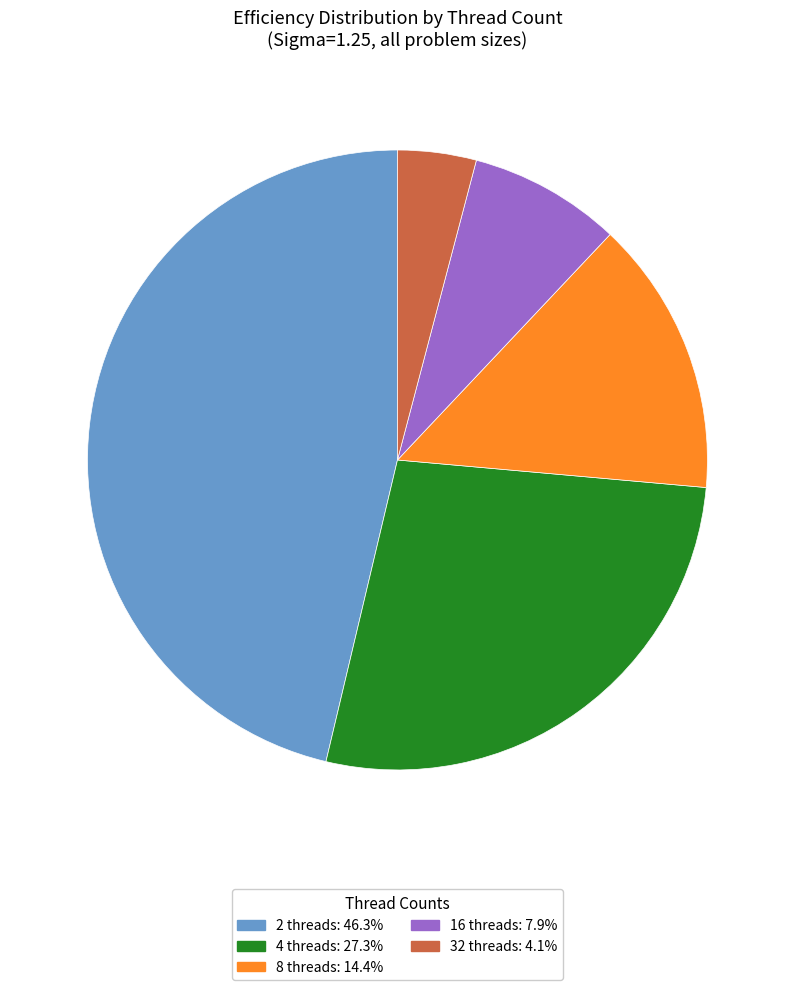

Is there a majority slice in this chart?

No